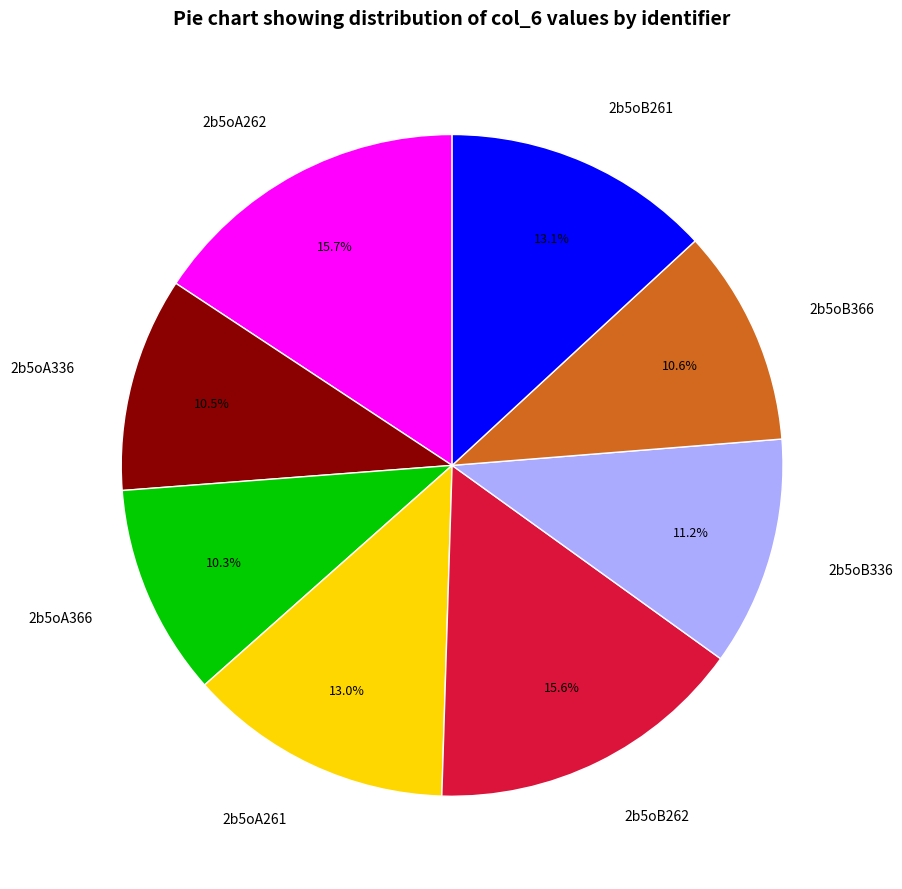

What is the ratio of the value at 2b5oB366 to the value at 2b5oA262?

0.7